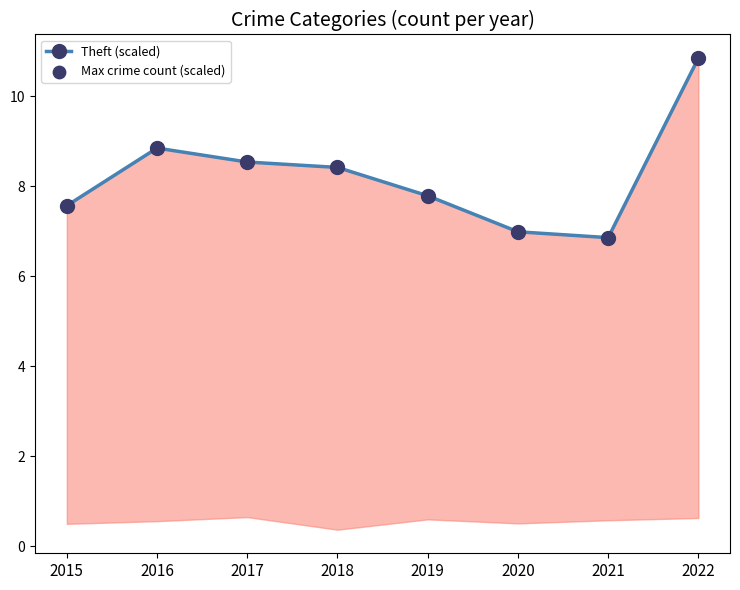

Is the value of Theft (scaled) at 2019 greater than the value of Max crime count (scaled) at 2018?

No